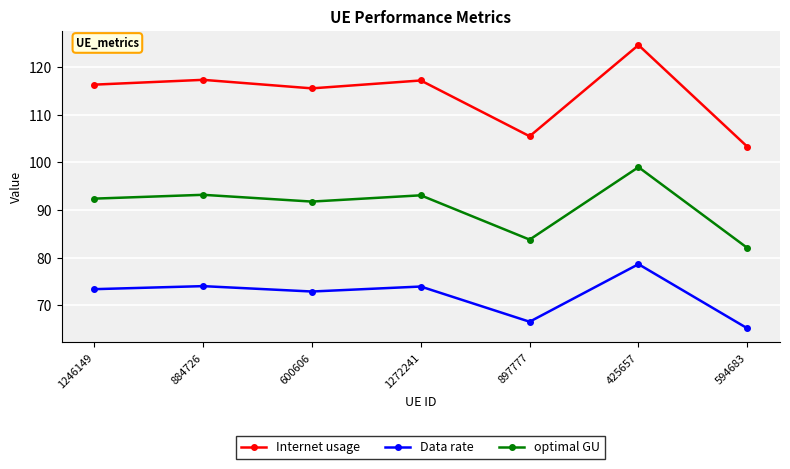

What position from the left is 1272241?

4